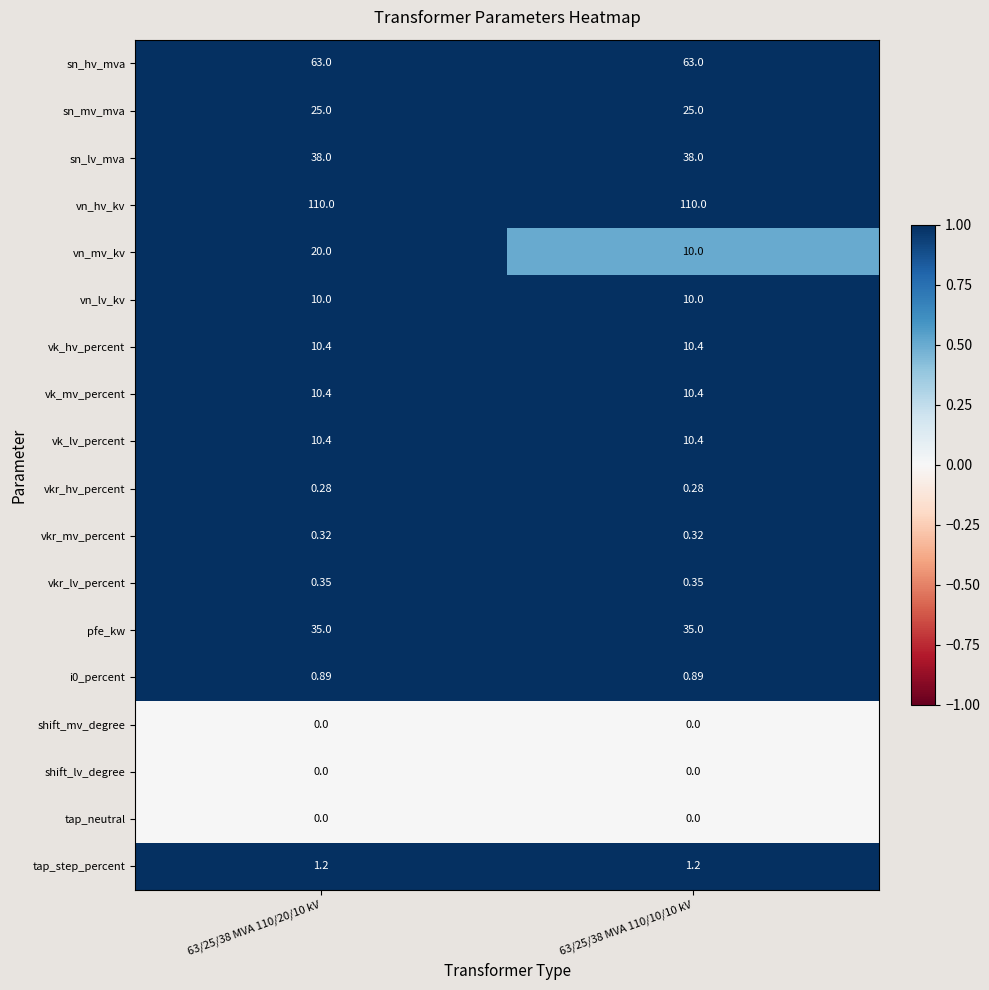

Which series has the largest range (max minus min)?

vn_mv_kv